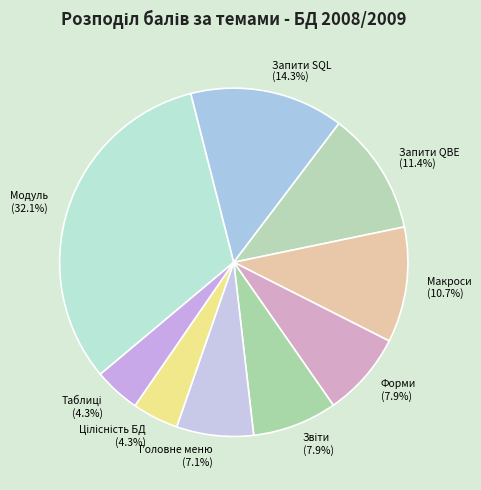

What percentage is NOT represented by Макроси?

89.3%